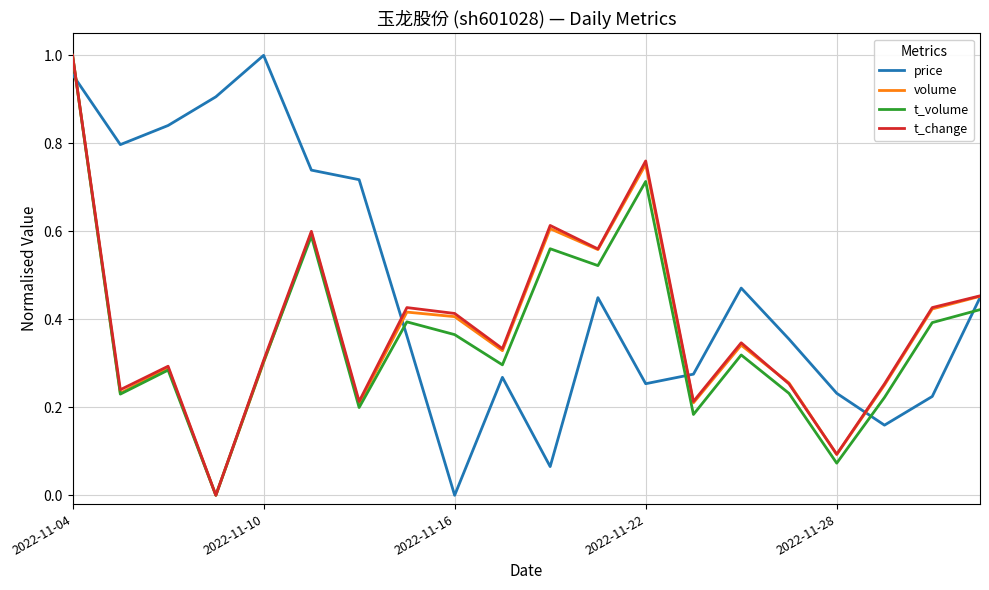

Which series has the largest total across all categories?

price